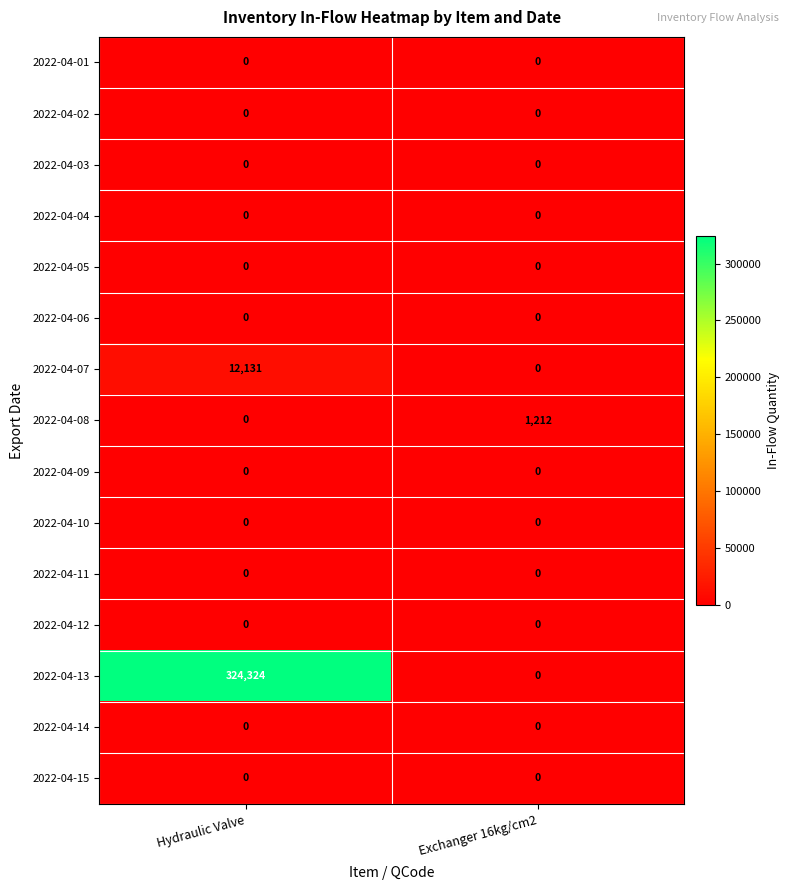

Which category has the highest value across all series?

Hydraulic Valve